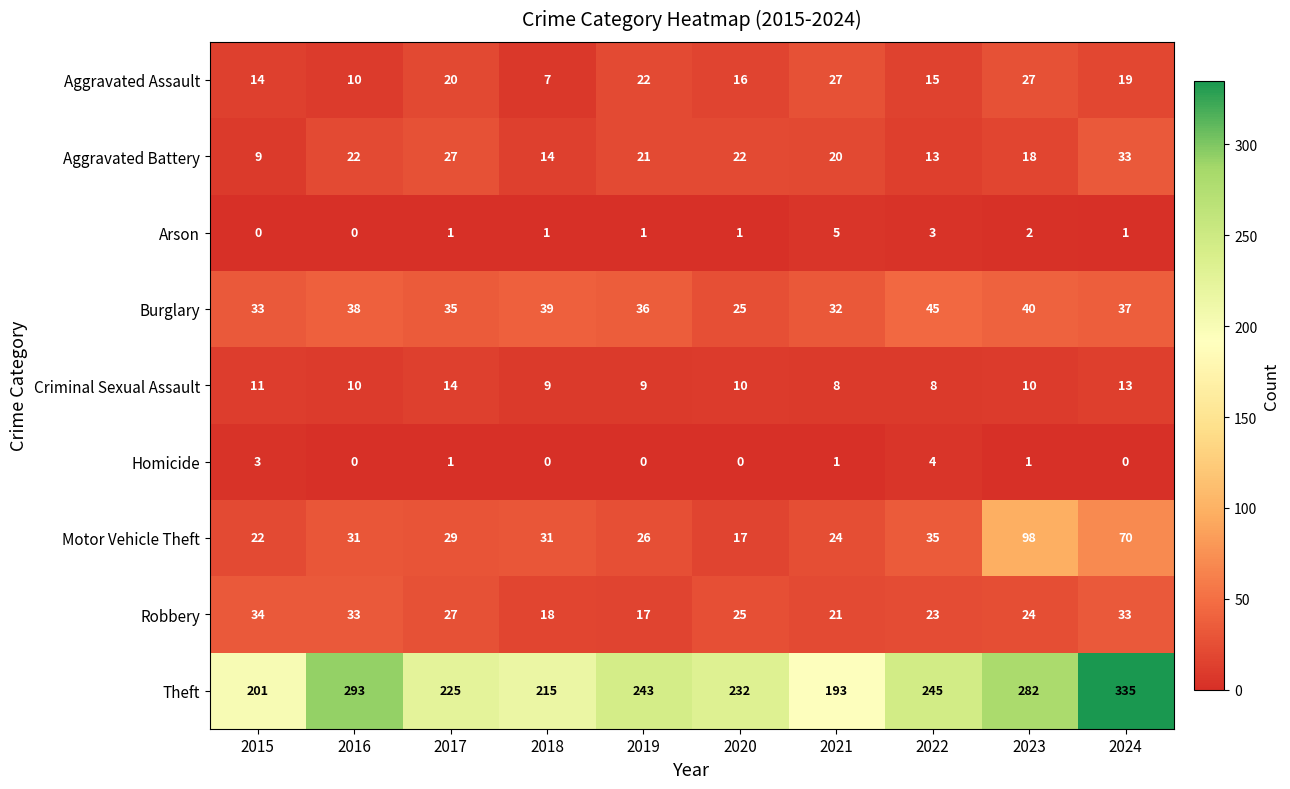

What is the total value across all series at 2021?

331